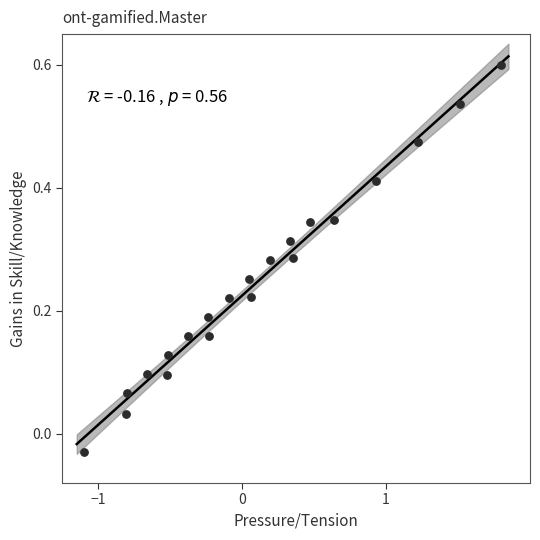

What is the range of Y values (max minus min)?

0.6